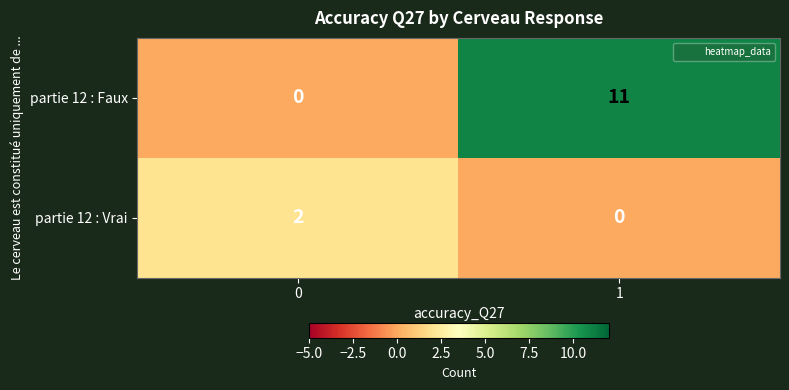

How many categories are shown in the chart?

2